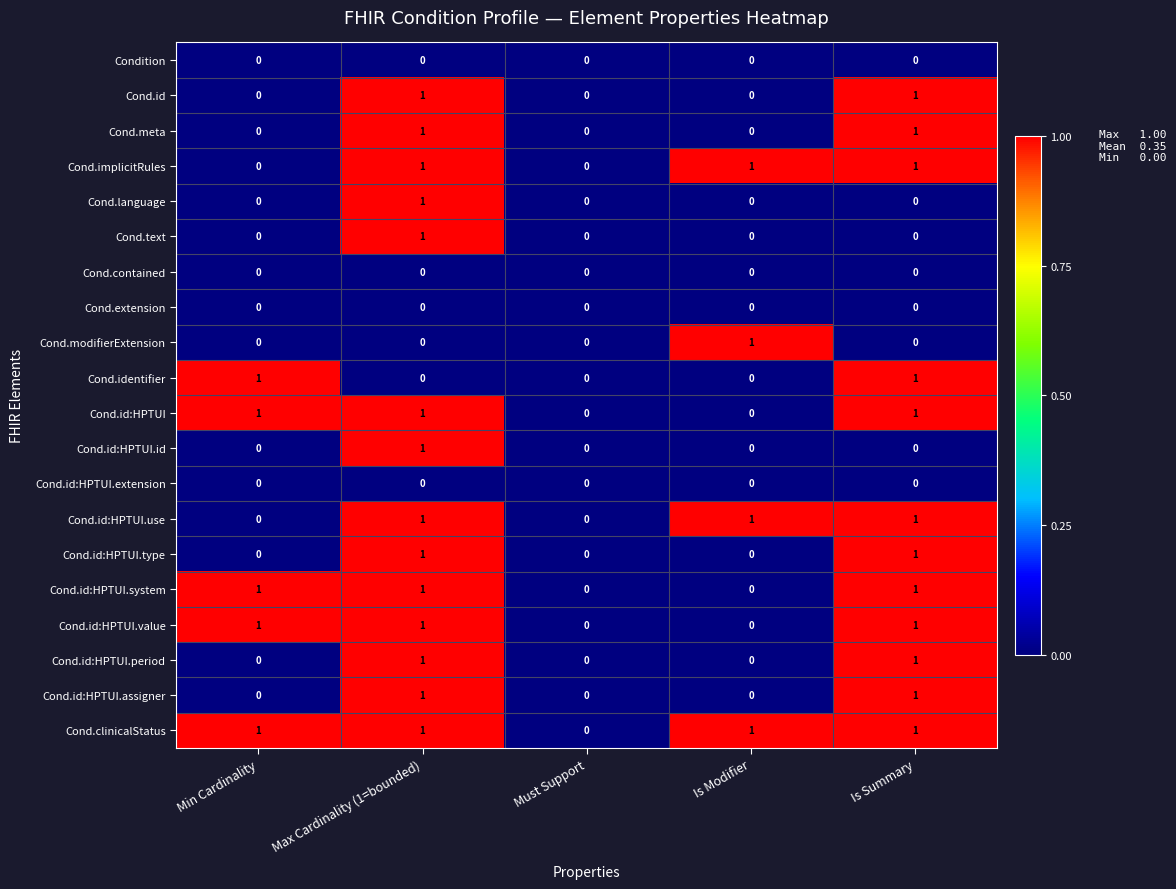

Is the value of Cond.id:HPTUI.value at Min Cardinality greater than the value of Cond.text at Is Modifier?

Yes